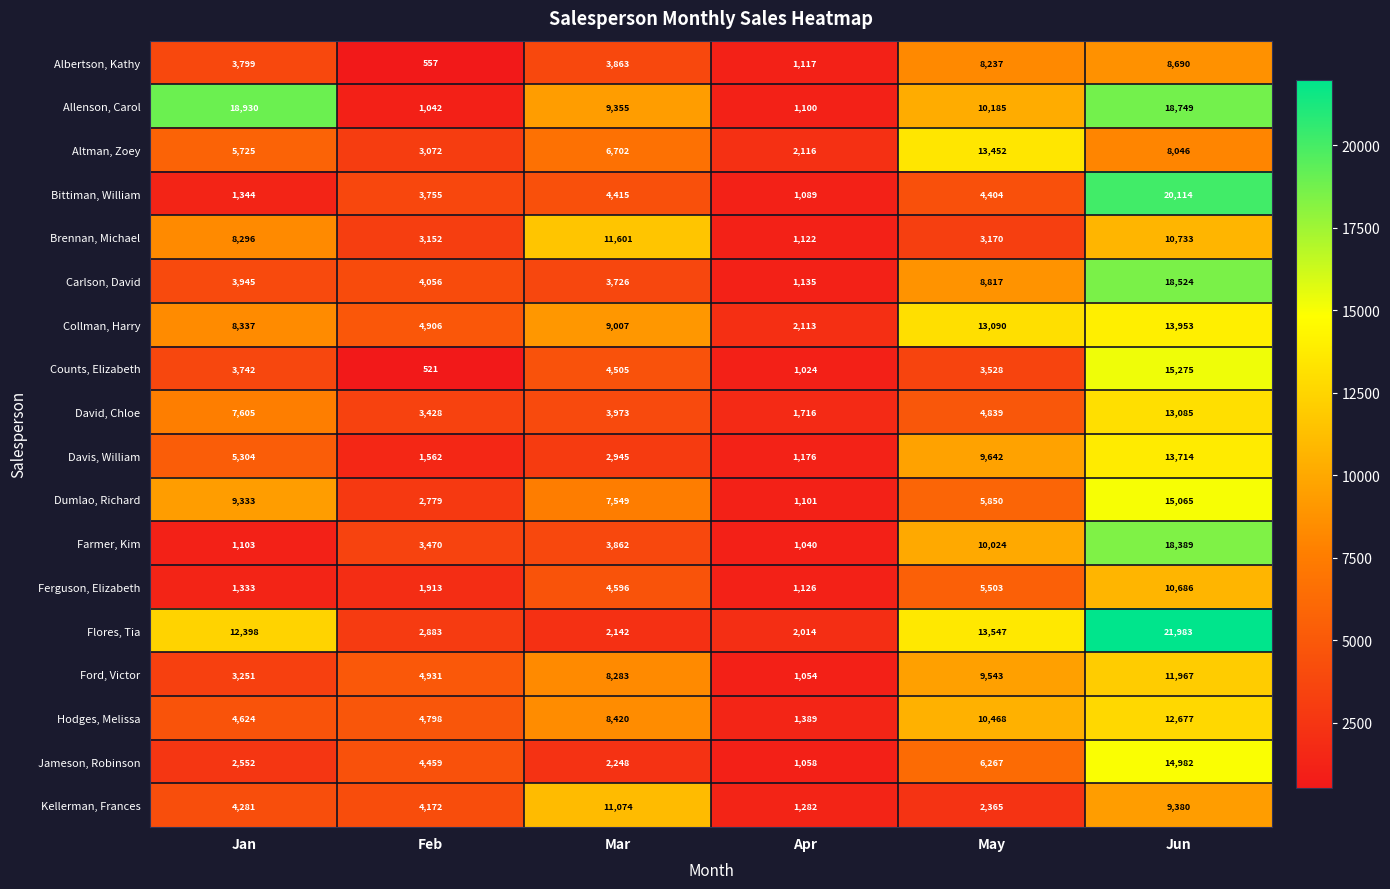

How many data points in Altman, Zoey are less than 6702?

3